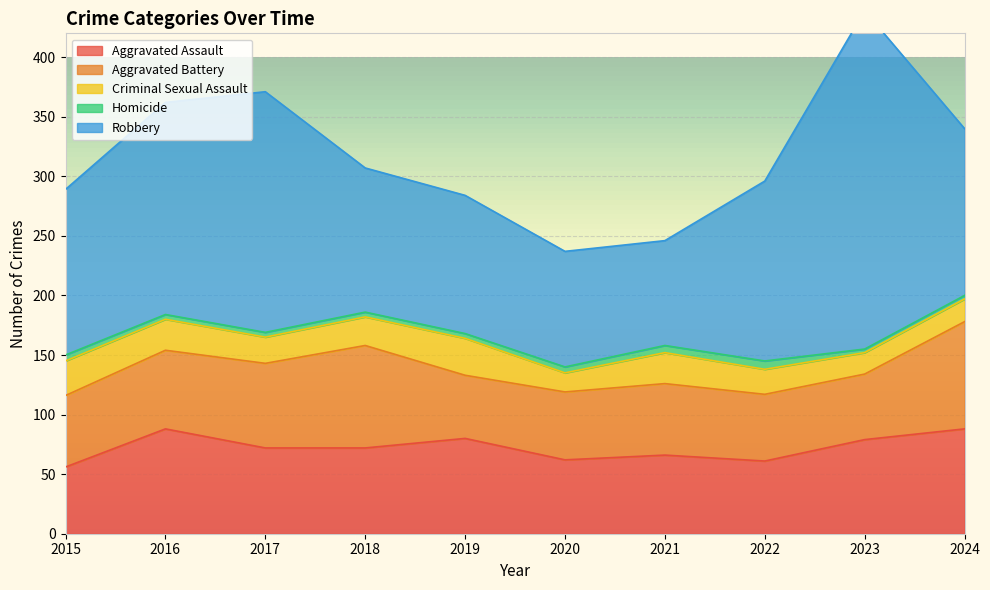

Which category has the lowest value in the Aggravated Battery series?

2019